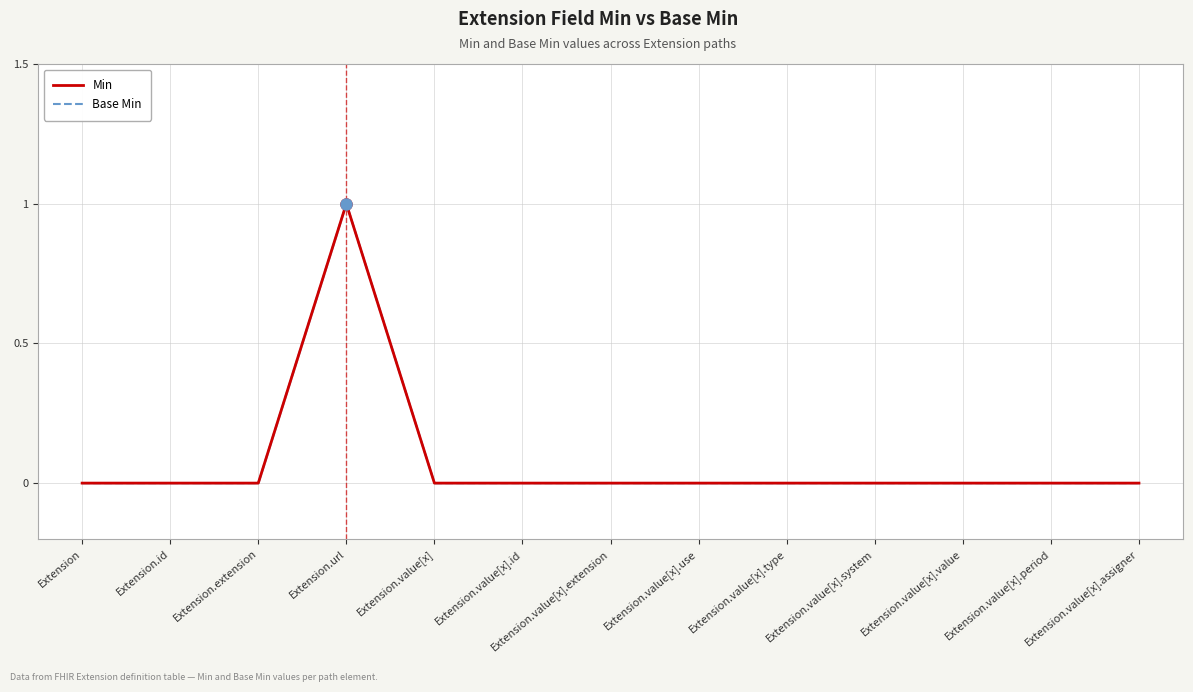

Which category has the lowest value across all series?

Extension